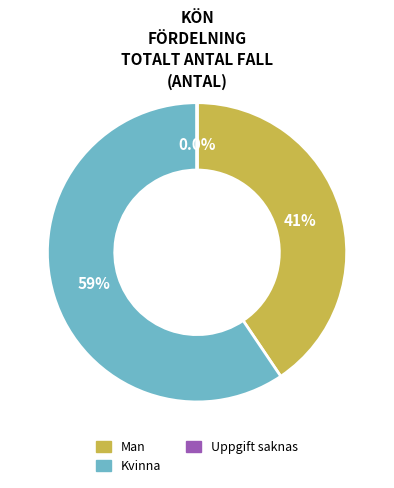

Between Kvinna and Man, which is larger?

Kvinna